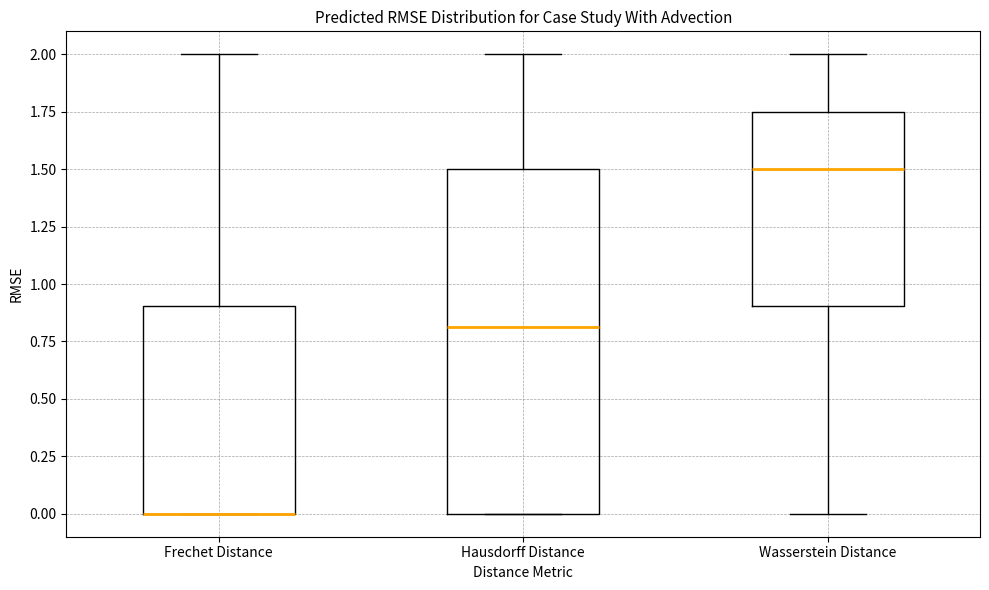

Reading left to right, transcribe this box plot: for each box, give where its median line is, the range the box spans, and where its two whiskers end, as read against the y-axis. The values are not printed on the chart, so give them approximately, as read against the axis.

Frechet Distance: median 0.00 (drawn on the box's lower edge), box 0.00 to 0.90, whiskers 0.00 to 2.00
Hausdorff Distance: median 0.80, box 0.00 to 1.50, whiskers 0.00 to 2.00
Wasserstein Distance: median 1.50, box 0.90 to 1.75, whiskers 0.00 to 2.00